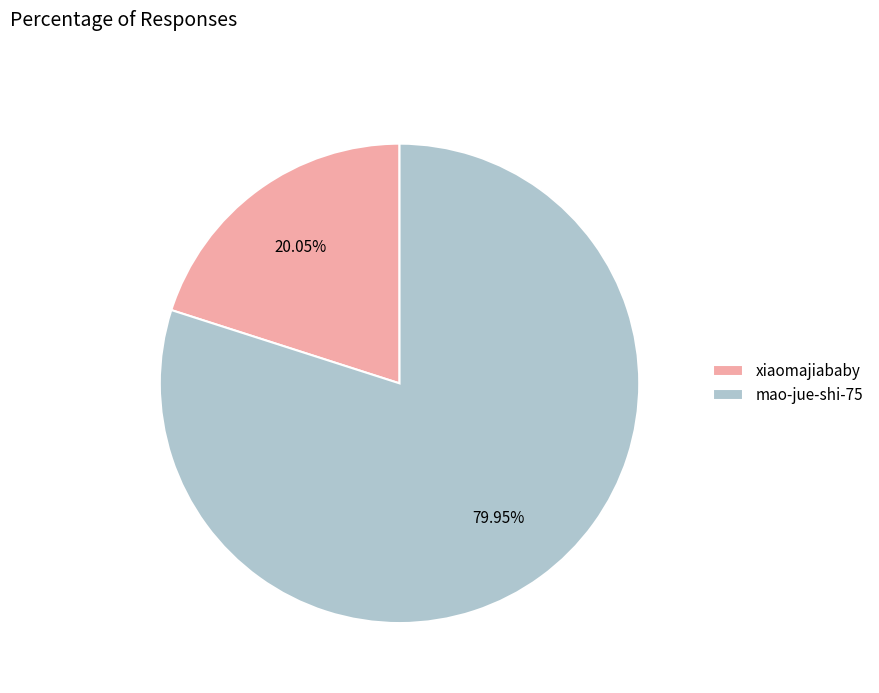

To the nearest percent, what percentage of the pie is mao-jue-shi-75?

80%